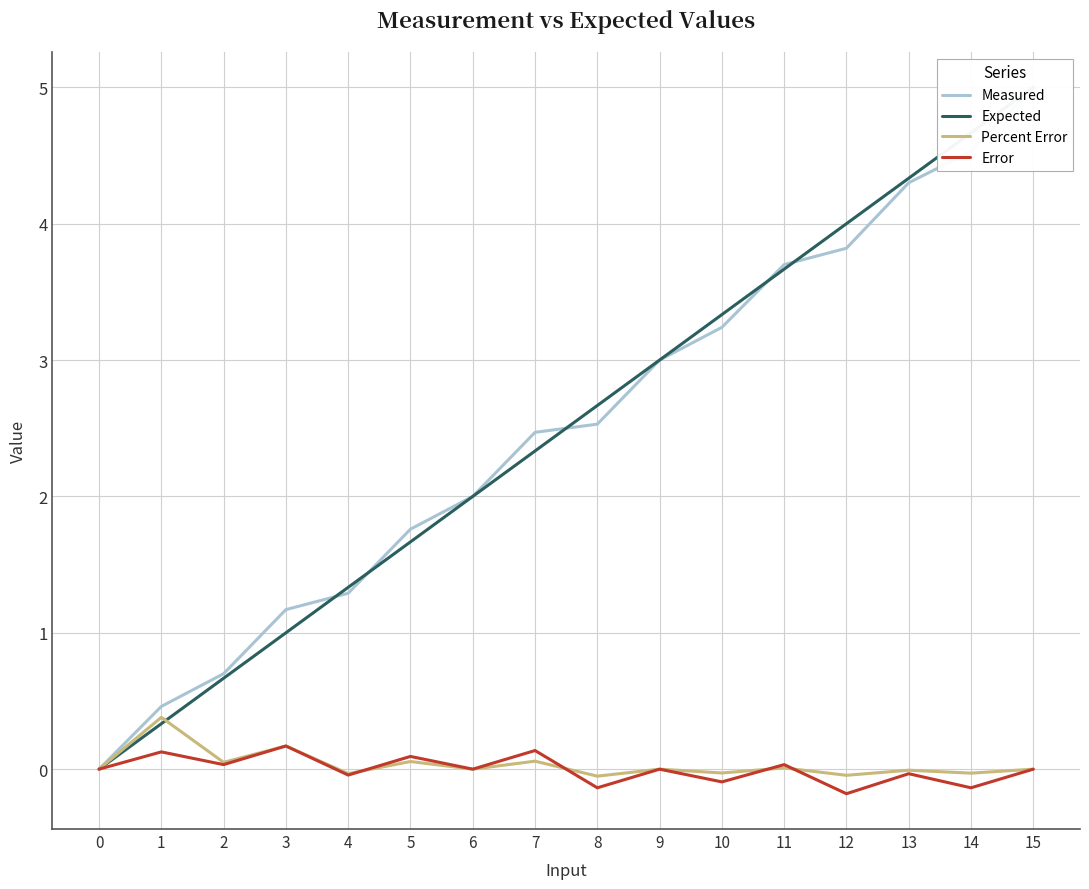

Is it true that Measured equals 1.5 at 7?

False